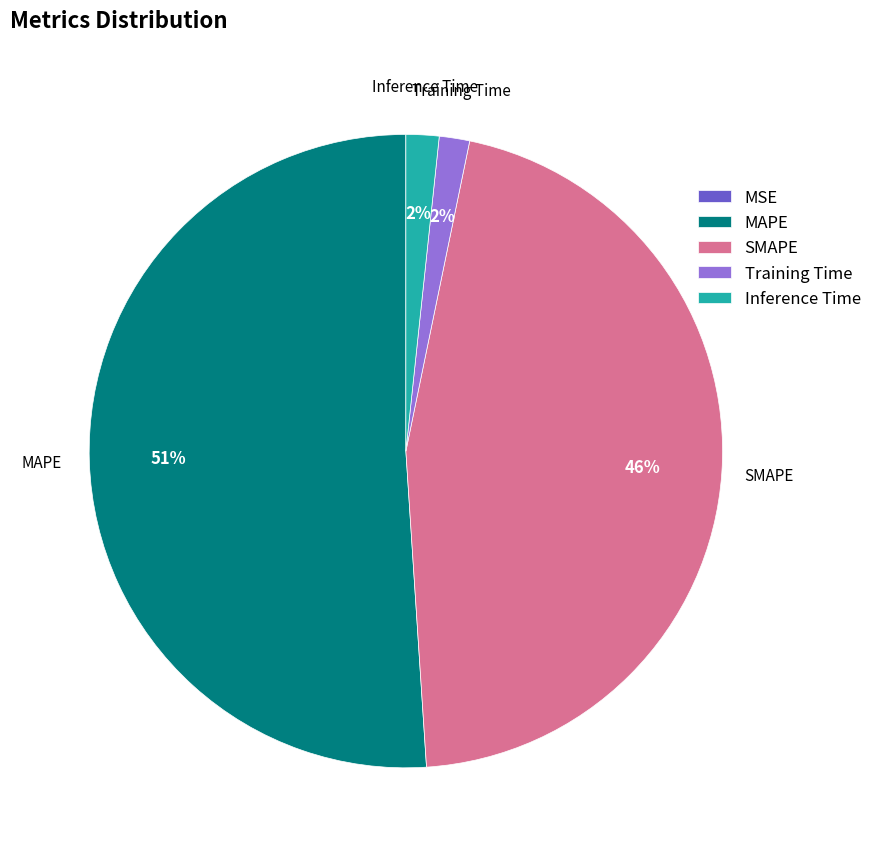

Between Training Time and SMAPE, which is larger?

SMAPE